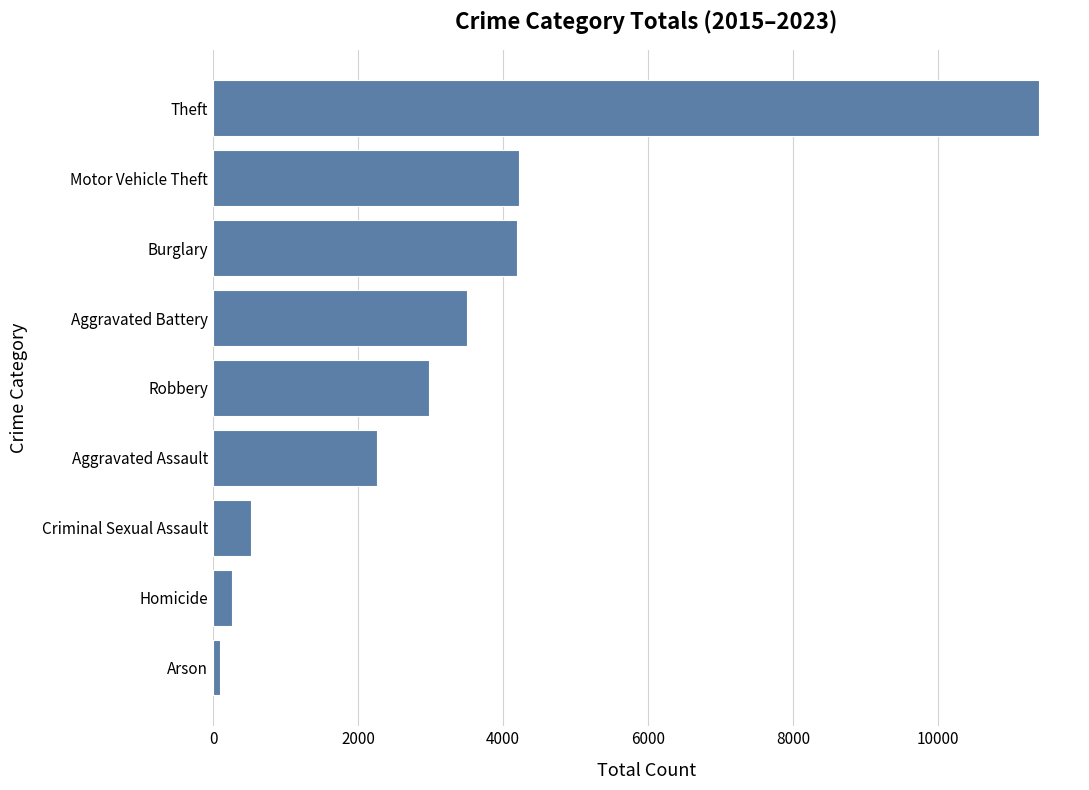

Is it true that the value at Motor Vehicle Theft is 4222?

True